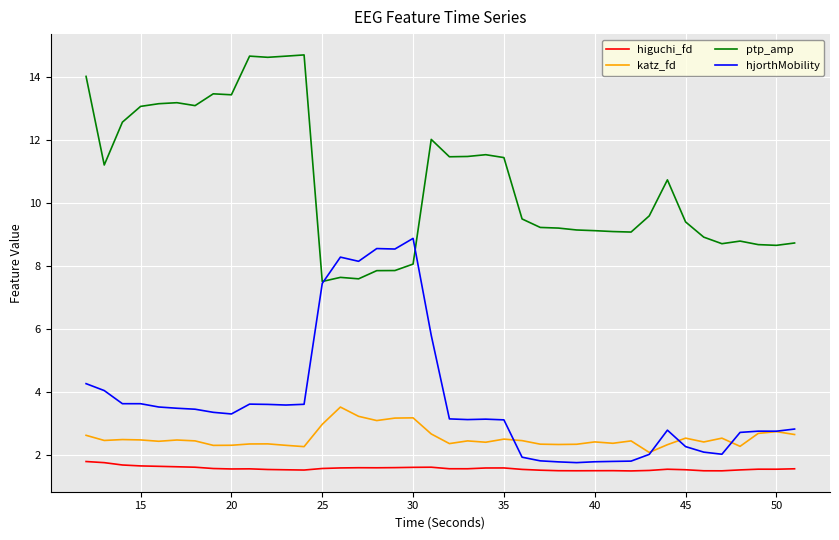

True or false: higuchi_fd and katz_fd intersect in this chart.

False